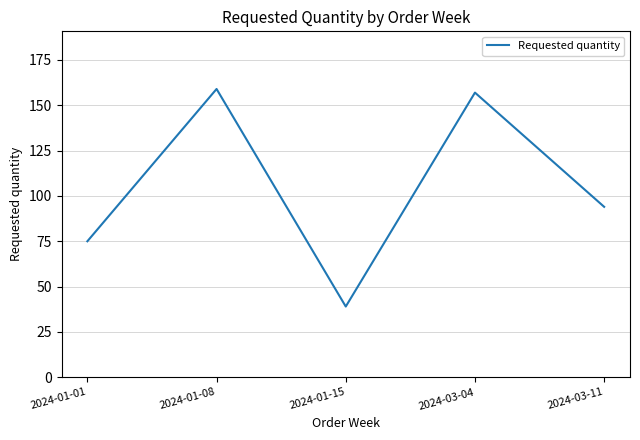

Count the number of categories in the chart.

5